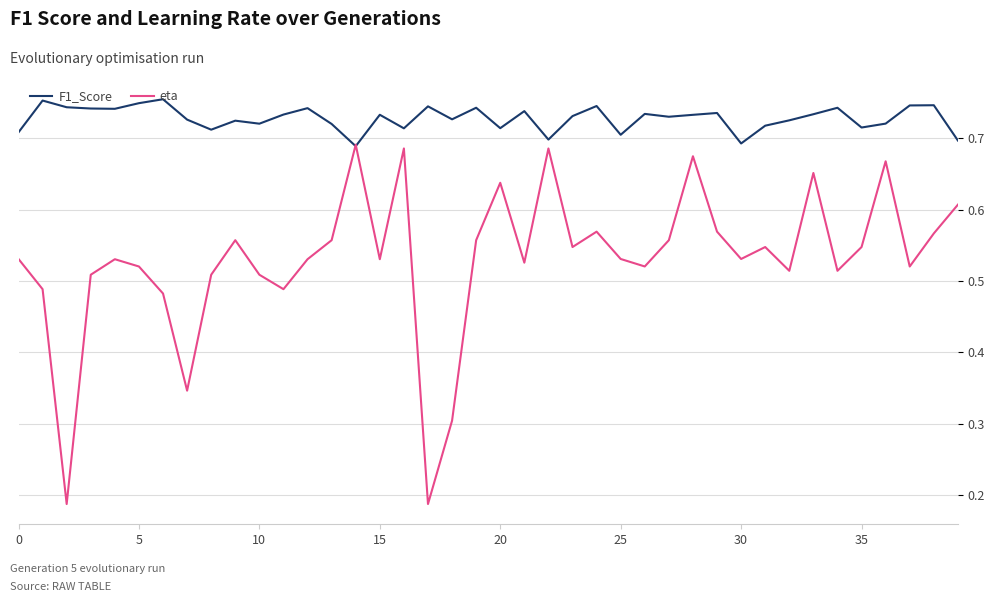

How many lines are shown in the chart?

2